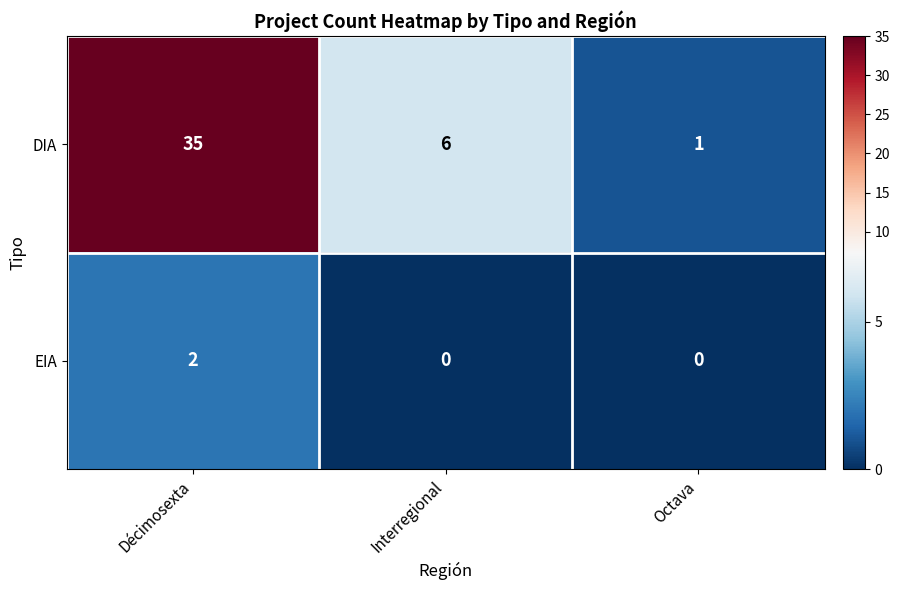

List the series in order of their overall mean, highest first.

DIA, EIA